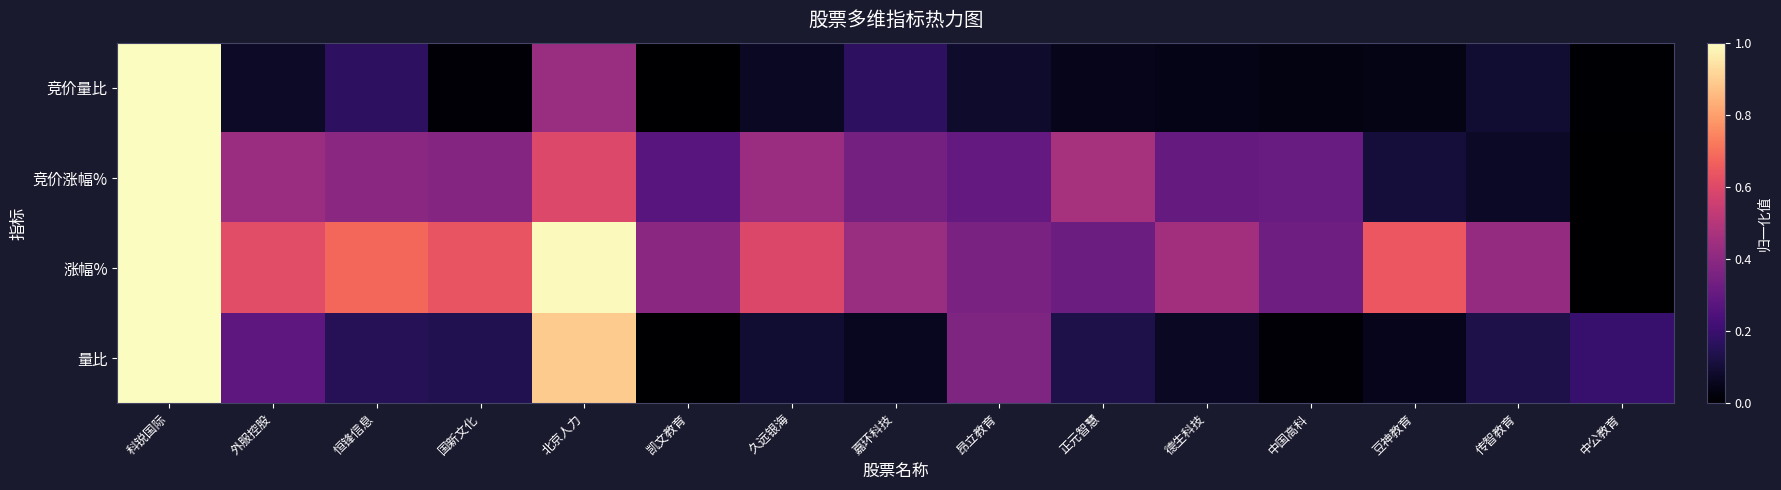

Which series has the largest total across all categories?

涨幅%